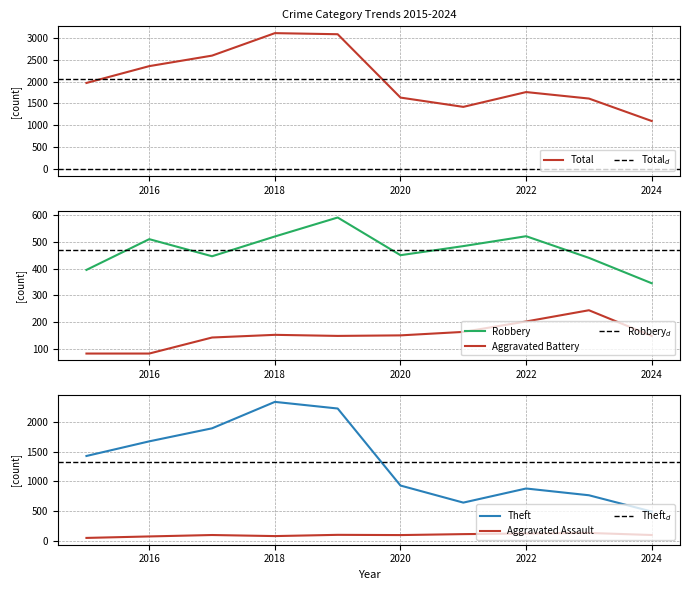

Is it true that Total equals 1012 at 2018?

False